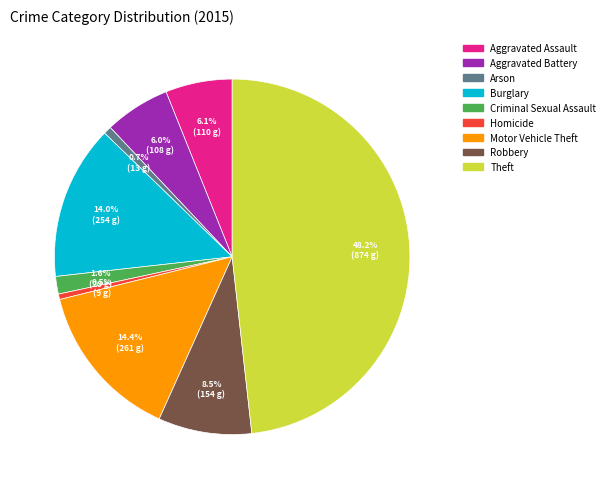

How many slices are in this pie chart?

9